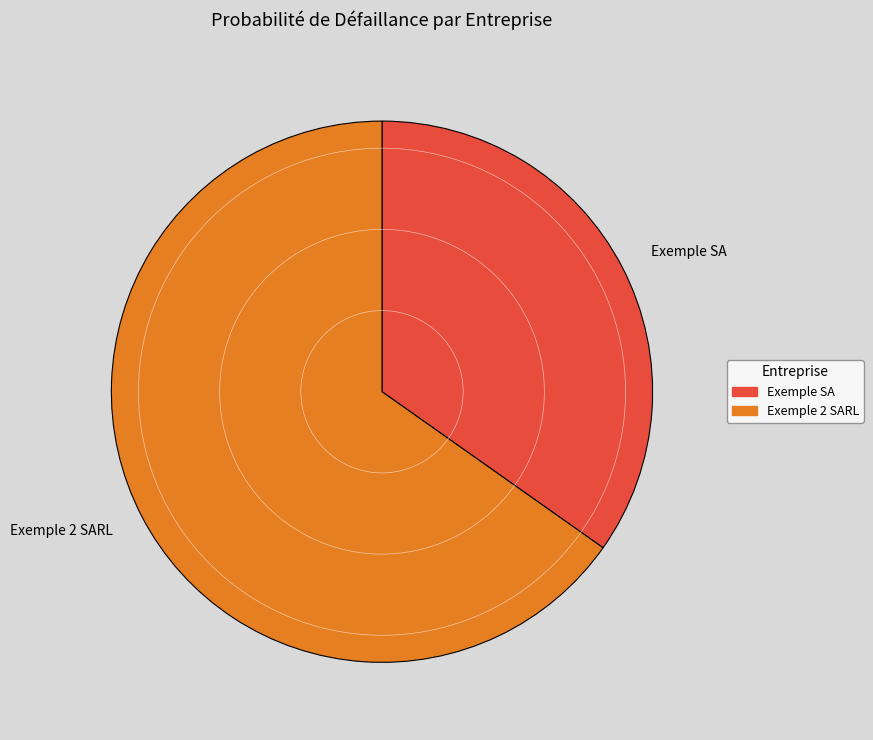

Does Exemple 2 SARL represent more than half of the total?

Yes